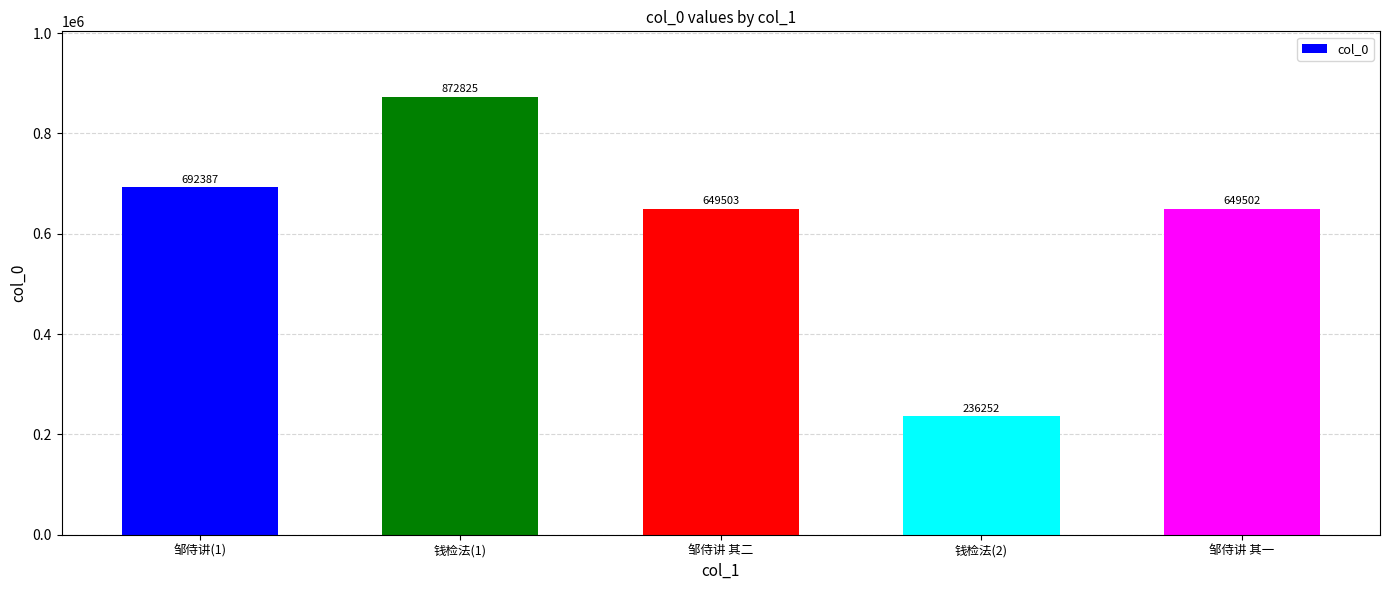

Count the number of categories in the chart.

5